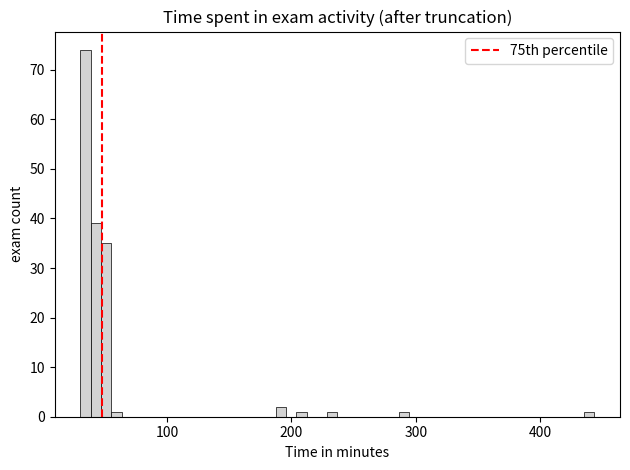

Around what value on the x-axis is the tallest bar? Give the approximate position of its centre, as read against the axis.

30